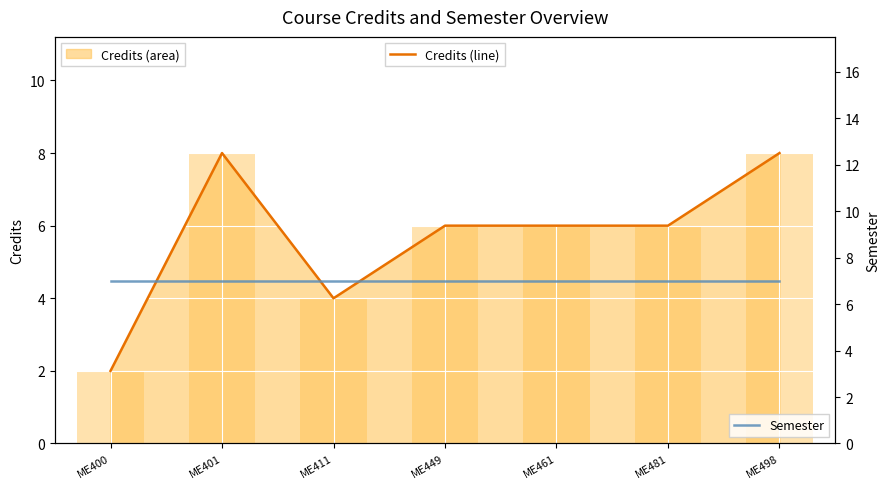

Which has a higher value, ME449 or ME498?

ME498